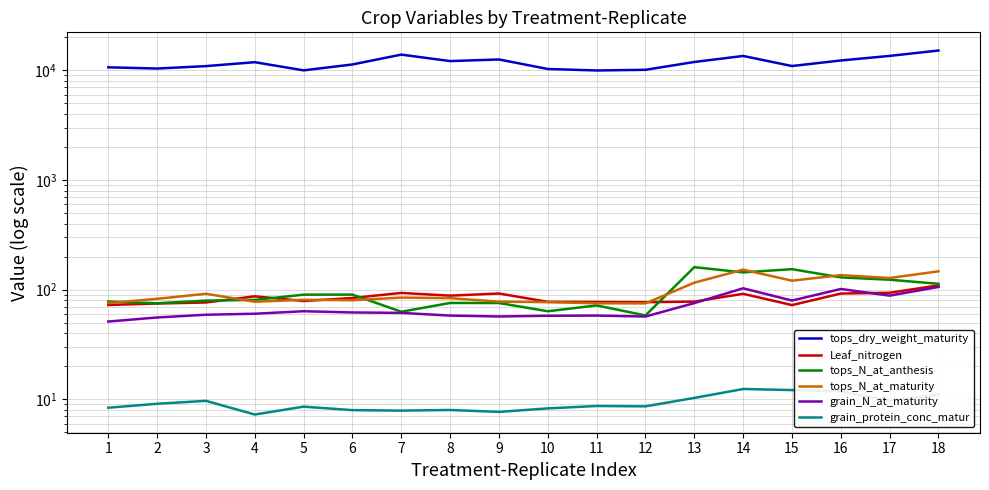

At which category does the chart reach its minimum across all series?

4